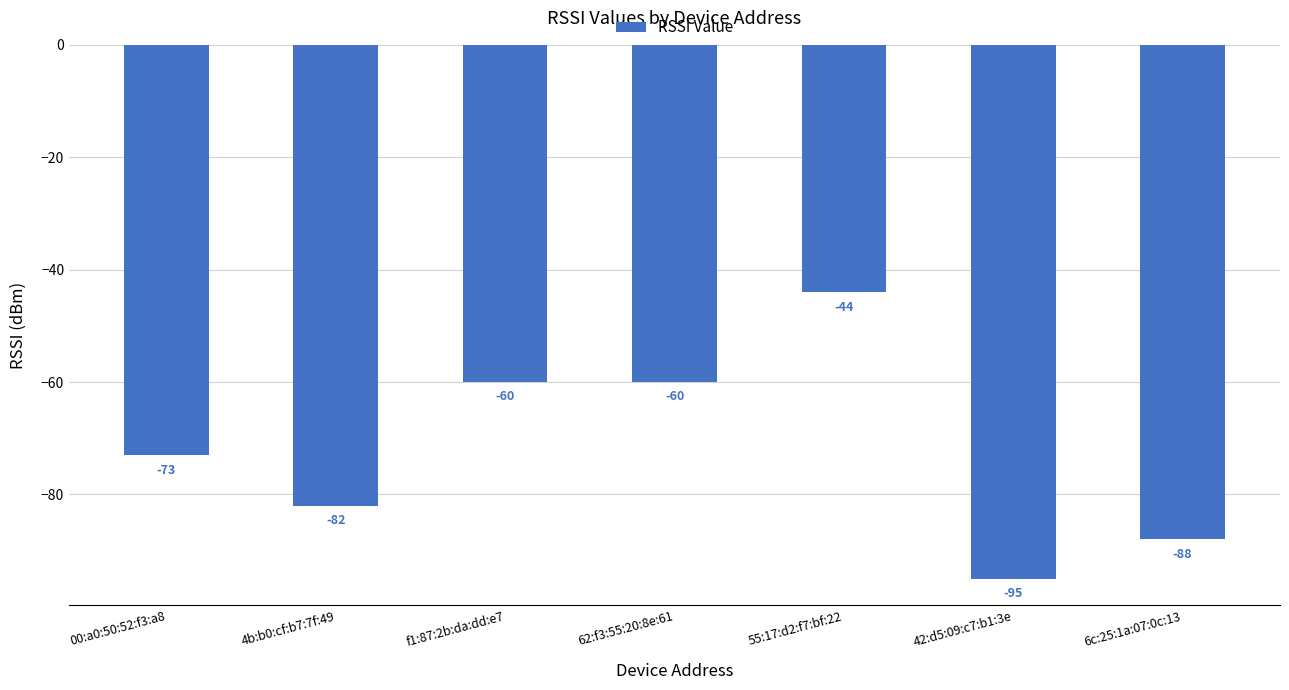

What is the approximate value at 4b:b0:cf:b7:7f:49?

-82